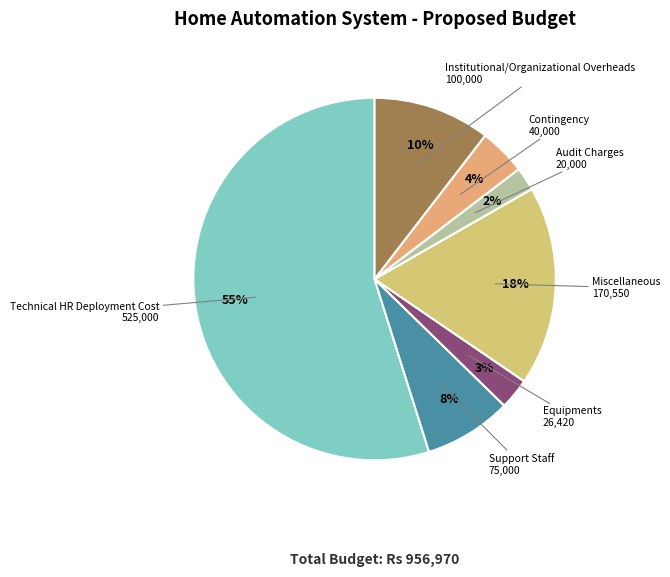

Approximately how many times larger is the value at Miscellaneous compared to Technical HR Deployment Cost?

0.3